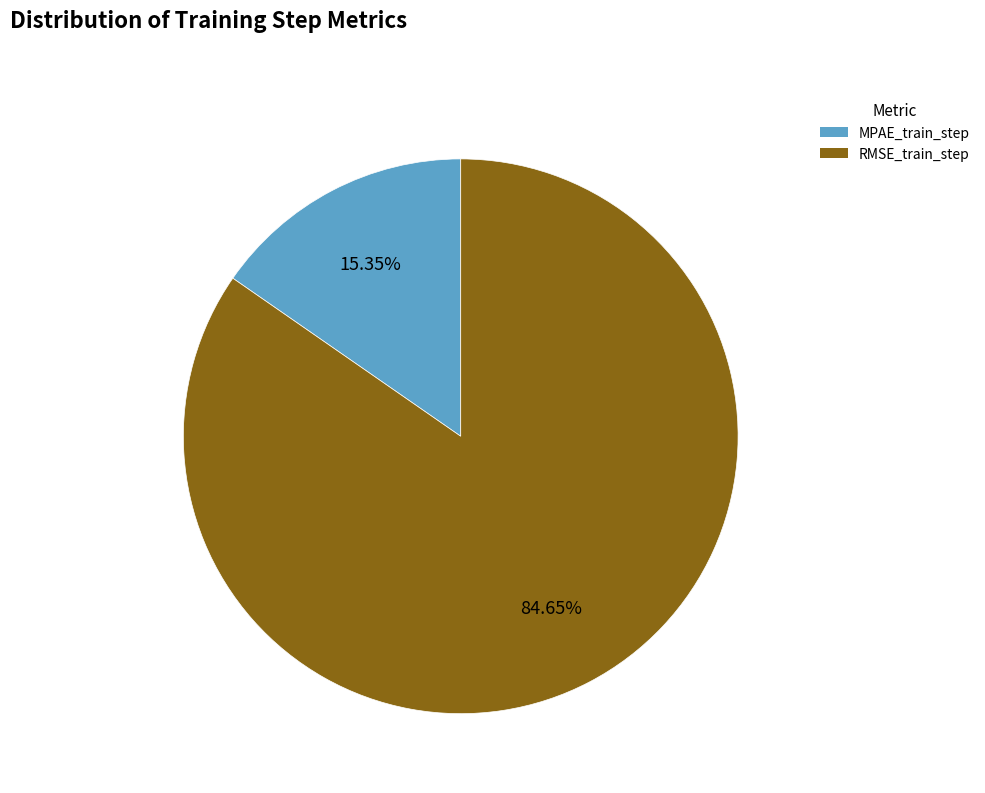

What percentage is the MPAE_train_step slice, to the nearest percent?

15%